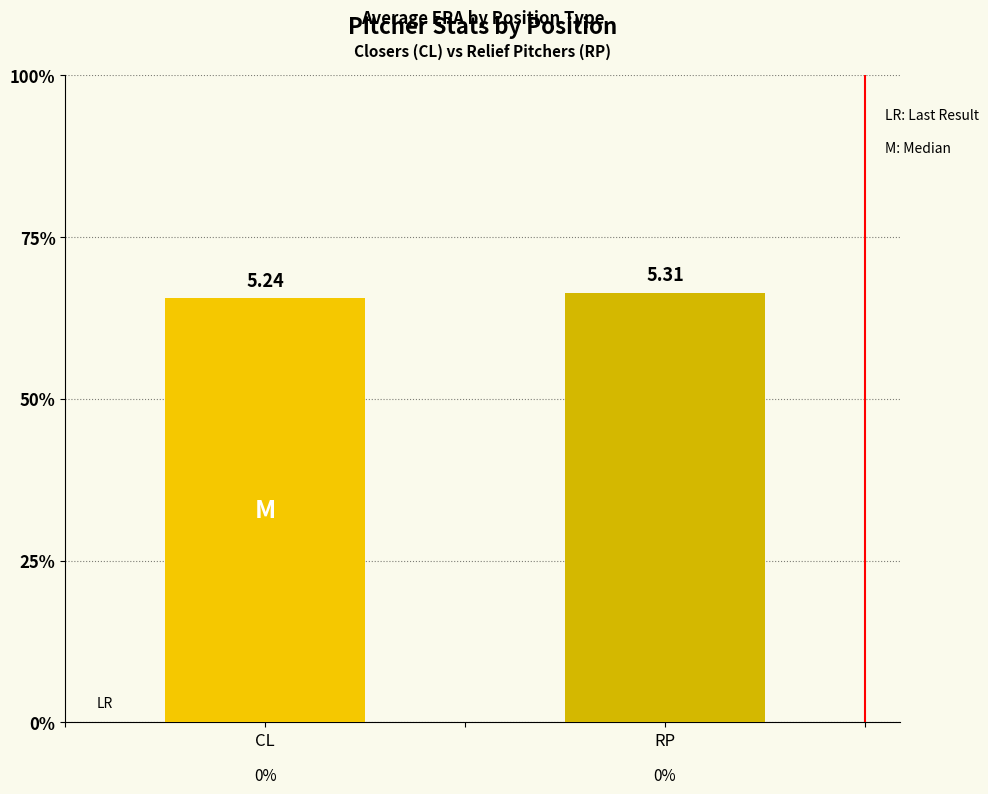

What is the label of the 1st bar from the left?

CL